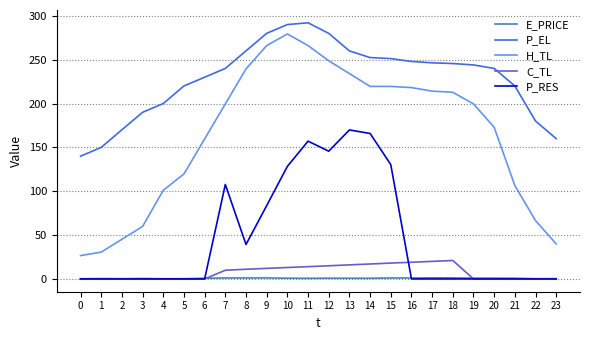

Which series has the widest spread of values?

H_TL